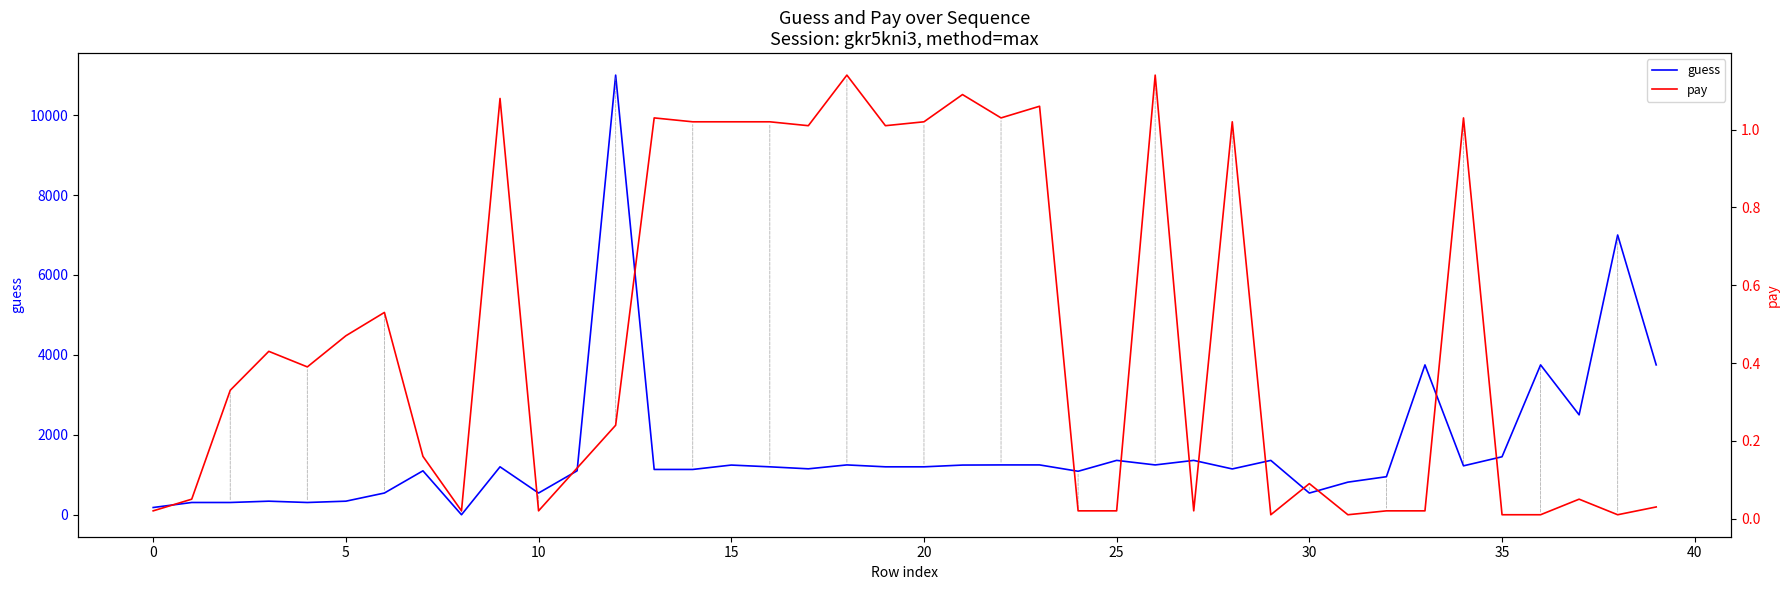

Which series has the largest total across all categories?

guess